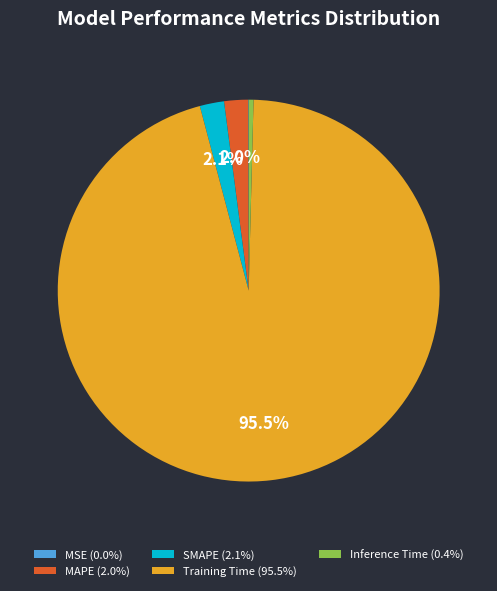

Do Inference Time (0.4%) and SMAPE (2.1%) together represent more than half of the pie?

No